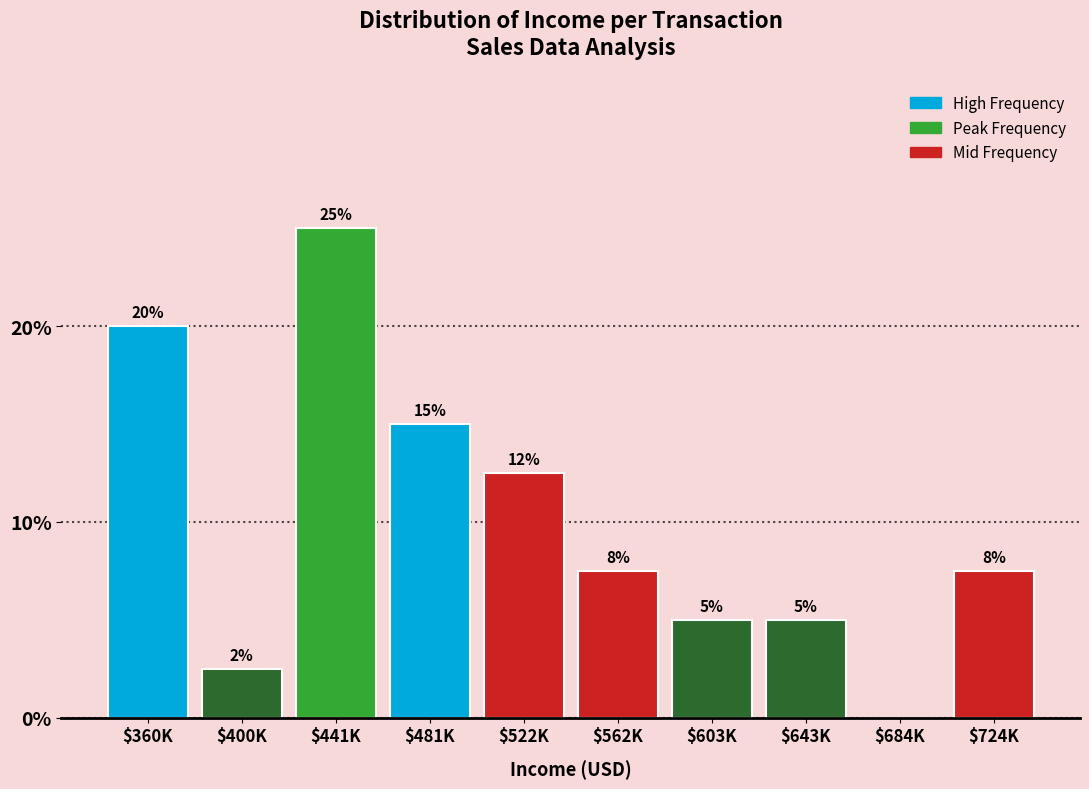

The chart shows a value of 2.5 at $400K. True or false?

True